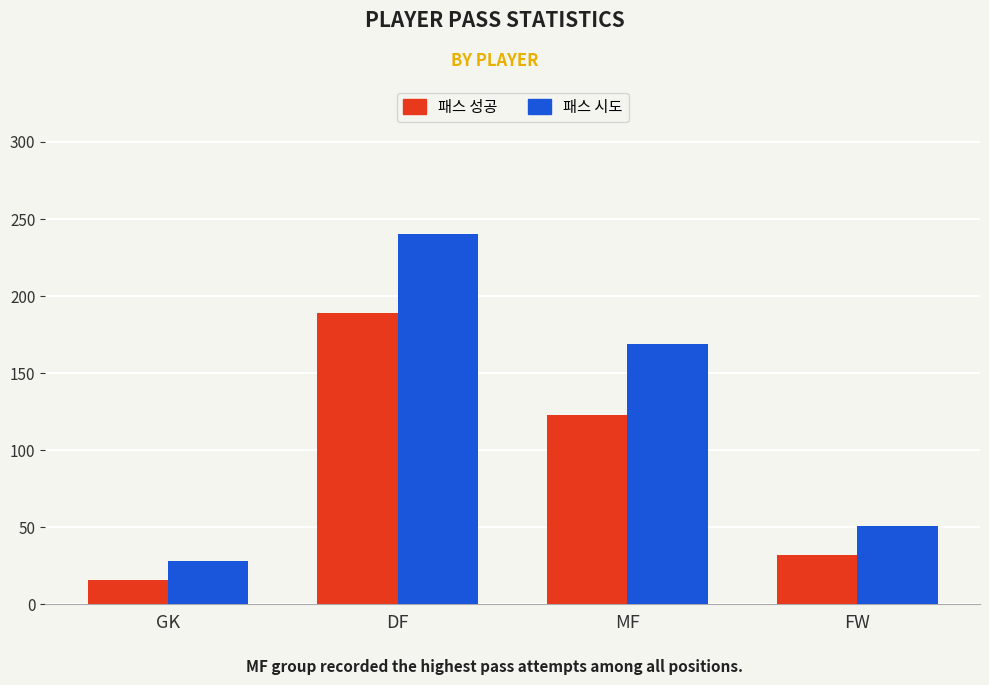

What is the maximum value for 패스 성공?

189